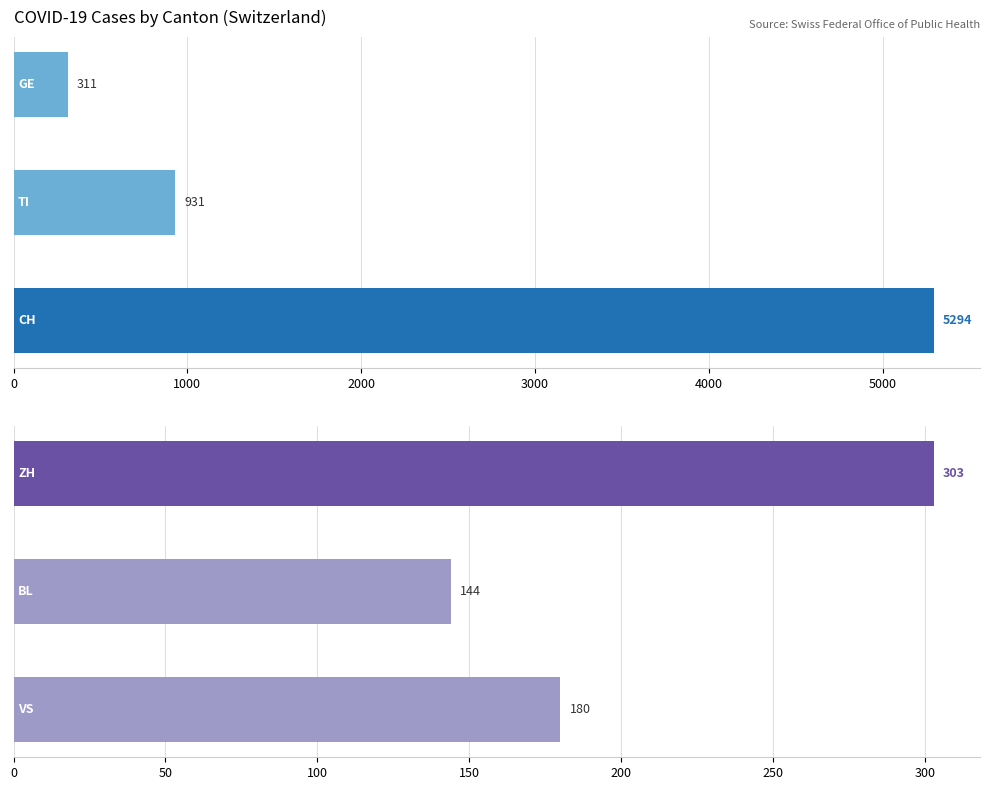

The value of Top Cantons at 0 is 8271. True or false?

False